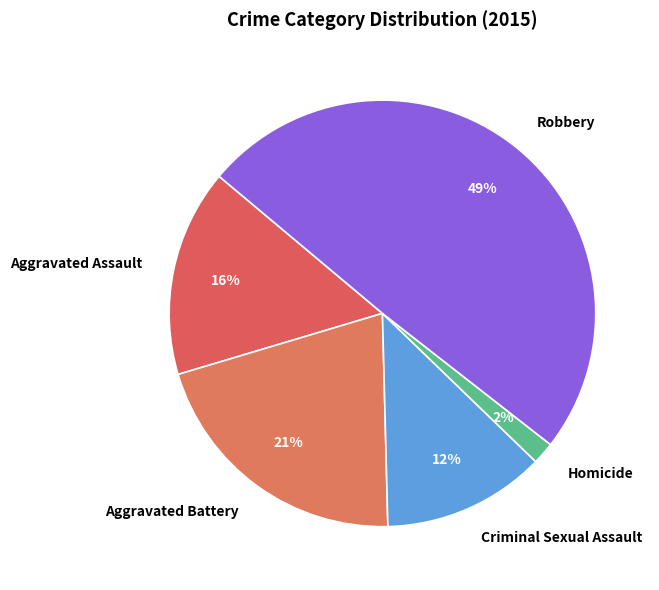

Count the number of slices in the pie.

5